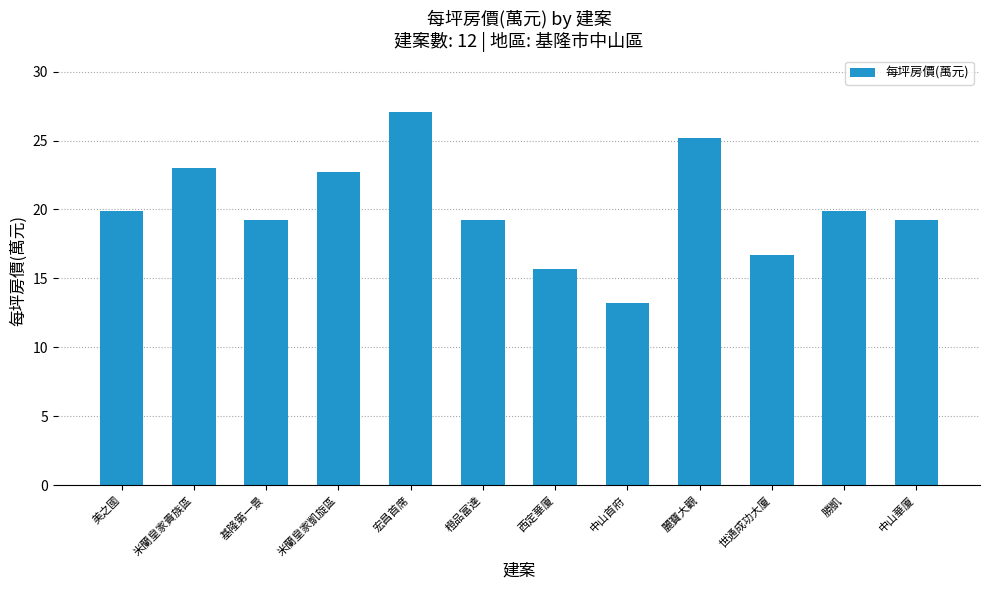

What is the label of the 10th bar from the right?

基隆第一景